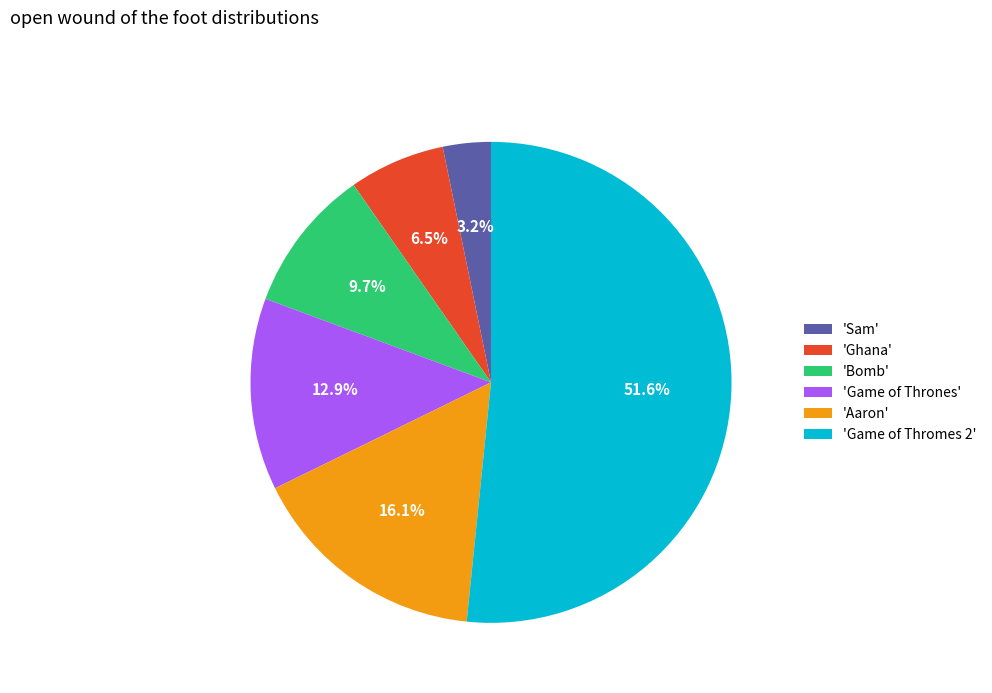

Count the number of slices in the pie.

6